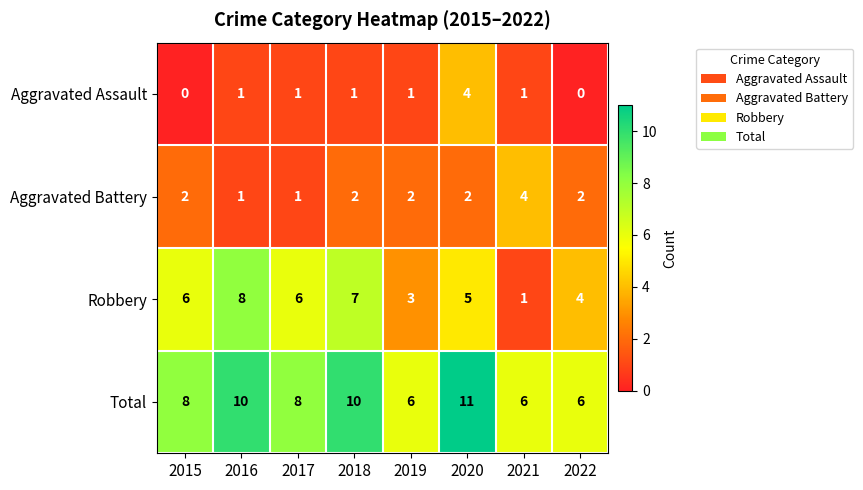

Which series has the largest range (max minus min)?

Robbery